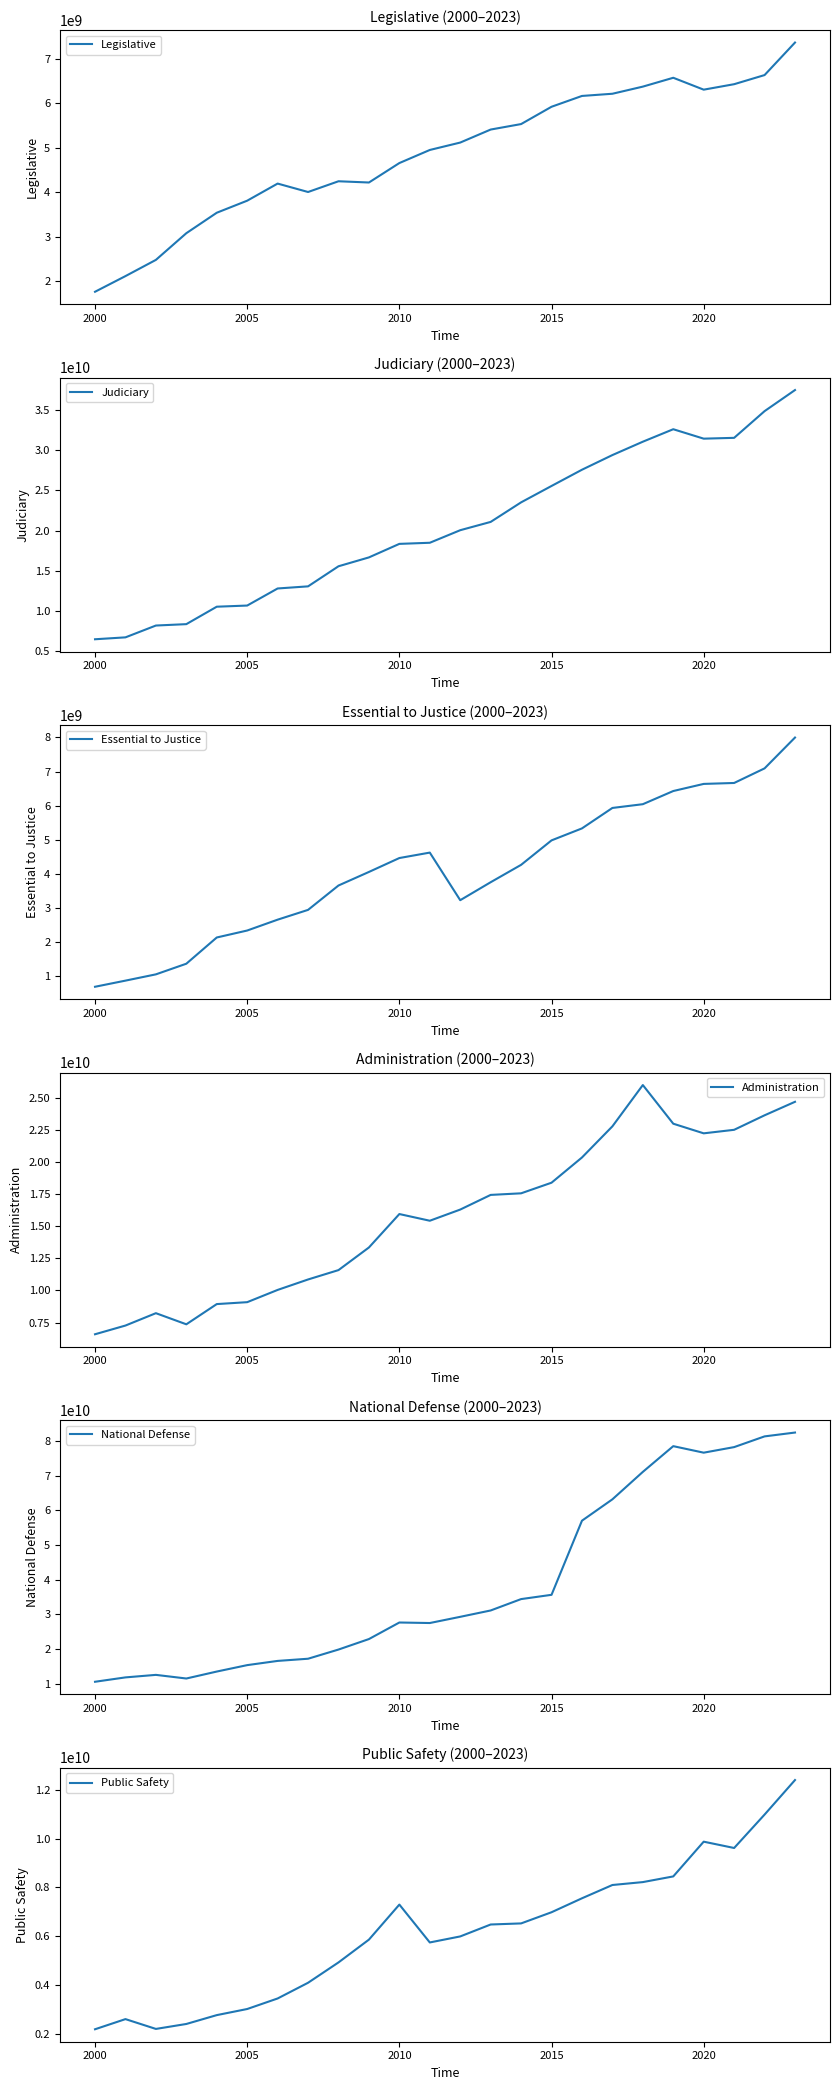

What is the sum of all Legislative values?

117046269112.4